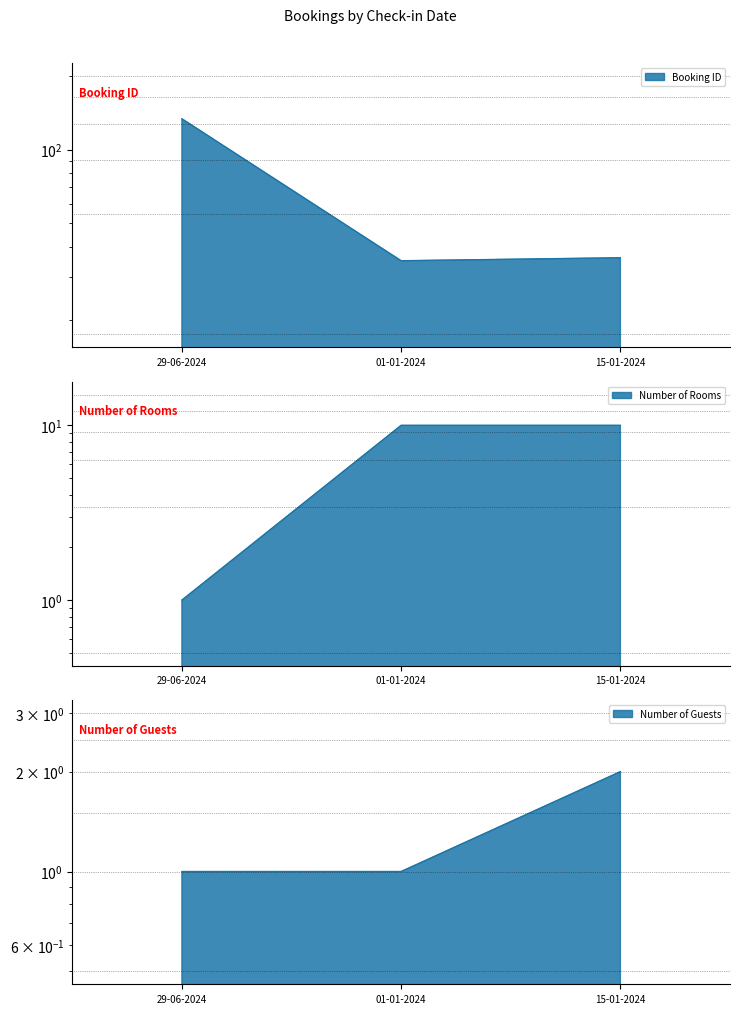

At which label does Number of Rooms reach its peak?

01-01-2024